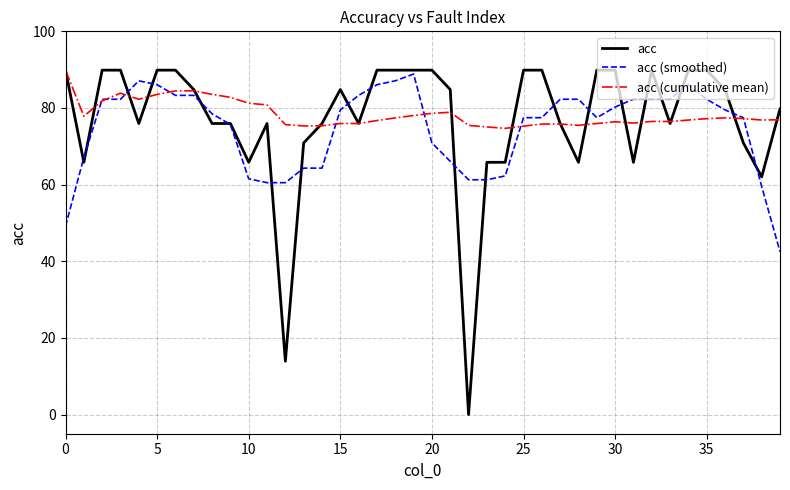

Is this an area chart (filled region under the line)?

No